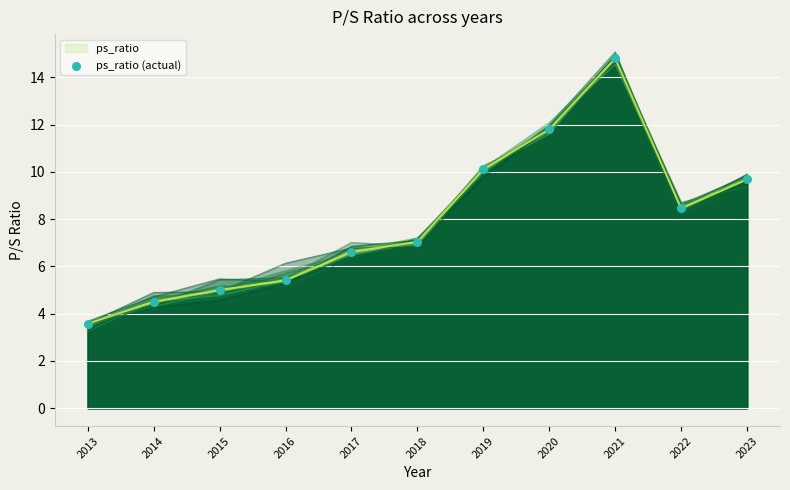

What is the change in value from 2015 to 2019?

+5.1